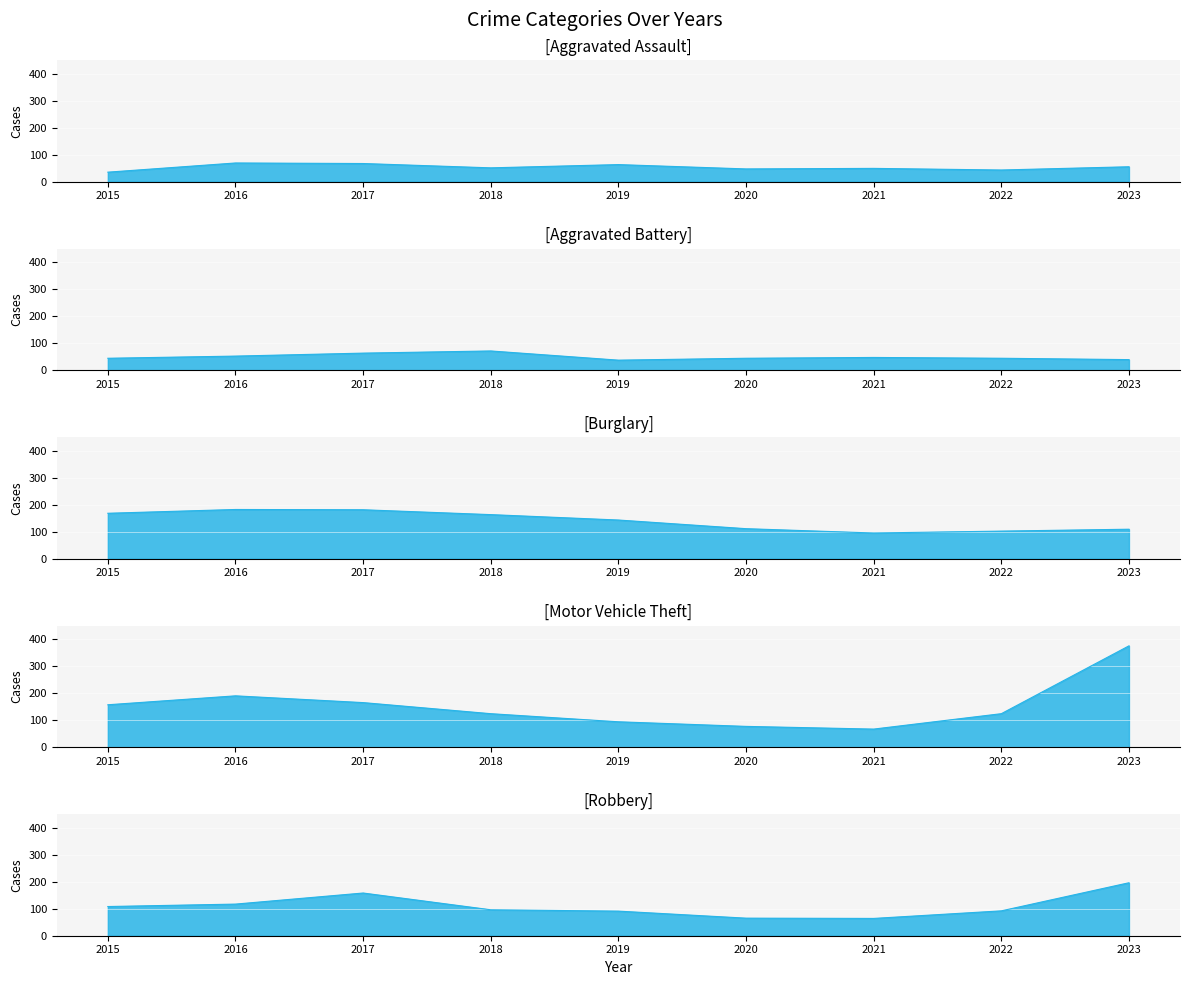

Reading left to right, transcribe all the data shown in this chart.

Aggravated Assault: 2015=35	2016=69	2017=67	2018=51	2019=63	2020=47	2021=49	2022=43	2023=55
Aggravated Battery: 2015=44	2016=52	2017=63	2018=71	2019=37	2020=44	2021=47	2022=44	2023=39
Burglary: 2015=168	2016=182	2017=181	2018=163	2019=143	2020=111	2021=95	2022=102	2023=109
Motor Vehicle Theft: 2015=157	2016=190	2017=165	2018=124	2019=94	2020=77	2021=67	2022=124	2023=375
Robbery: 2015=108	2016=117	2017=158	2018=96	2019=91	2020=65	2021=64	2022=92	2023=196